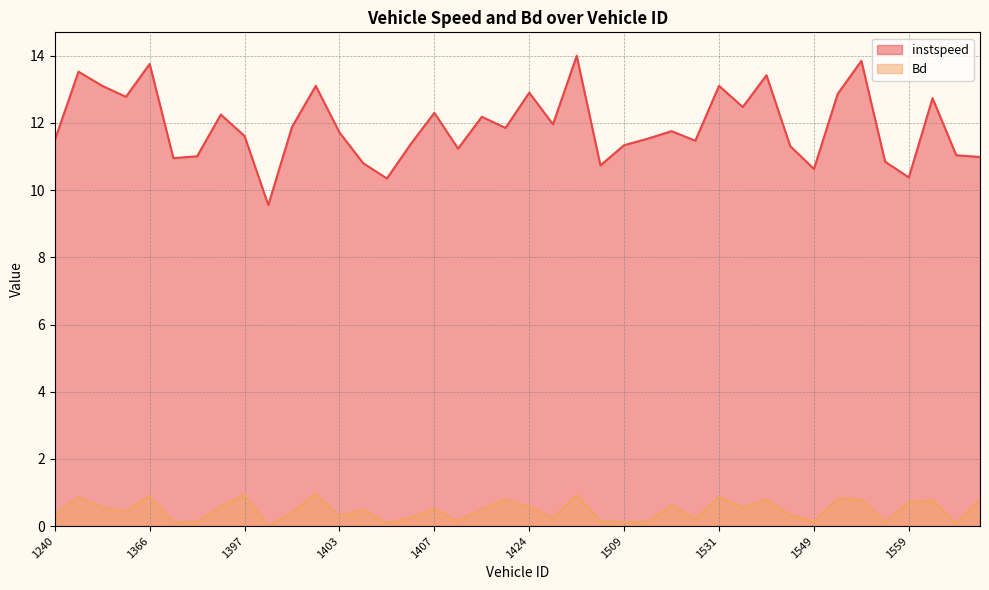

In Bd, how many points are lower than both neighbors (excluding endpoints)?

13